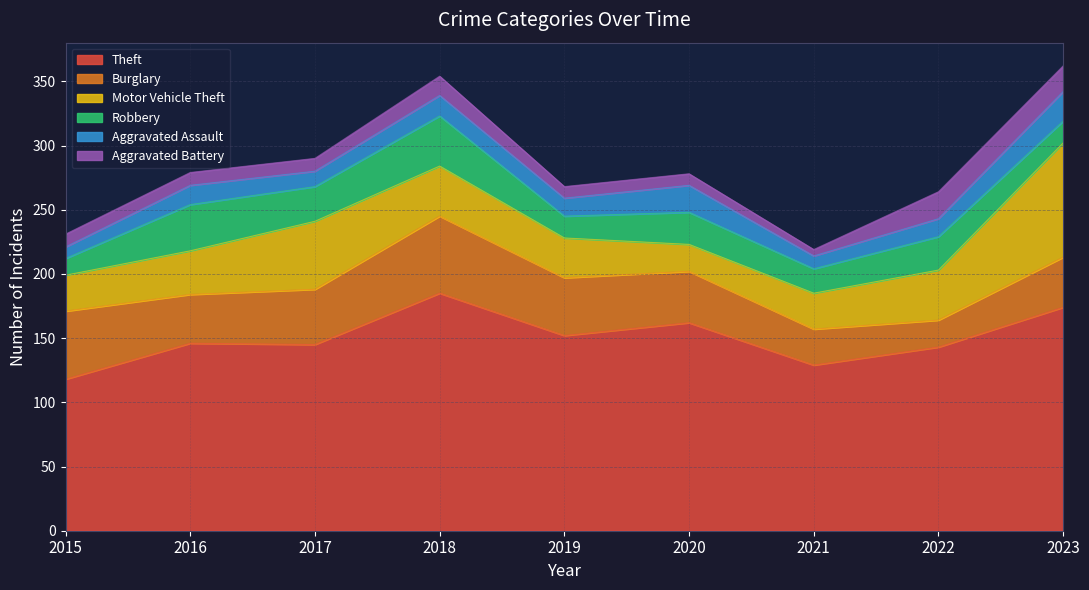

How many lines are shown in the chart?

6